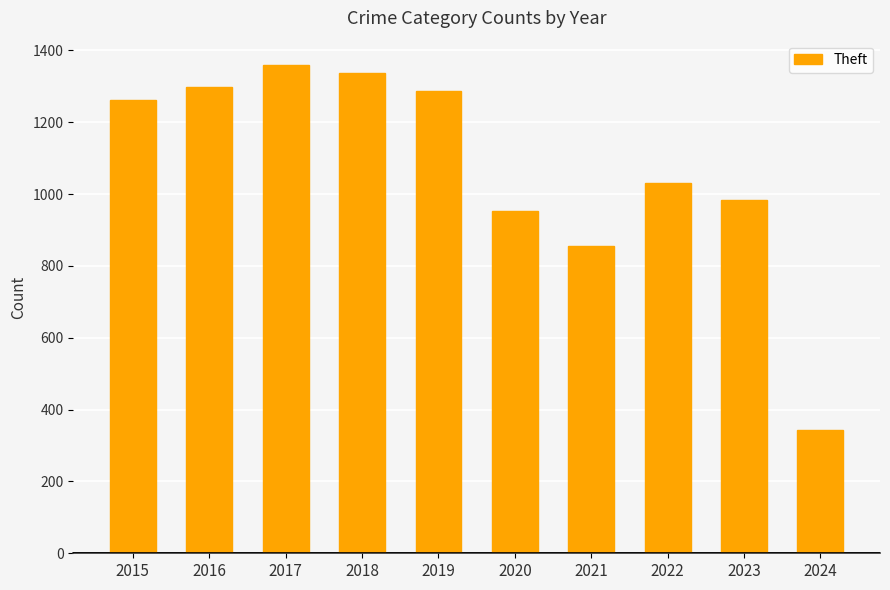

Reading right to left, transcribe all the data shown in this chart.

343	983	1032	856	954	1288	1337	1359	1297	1263